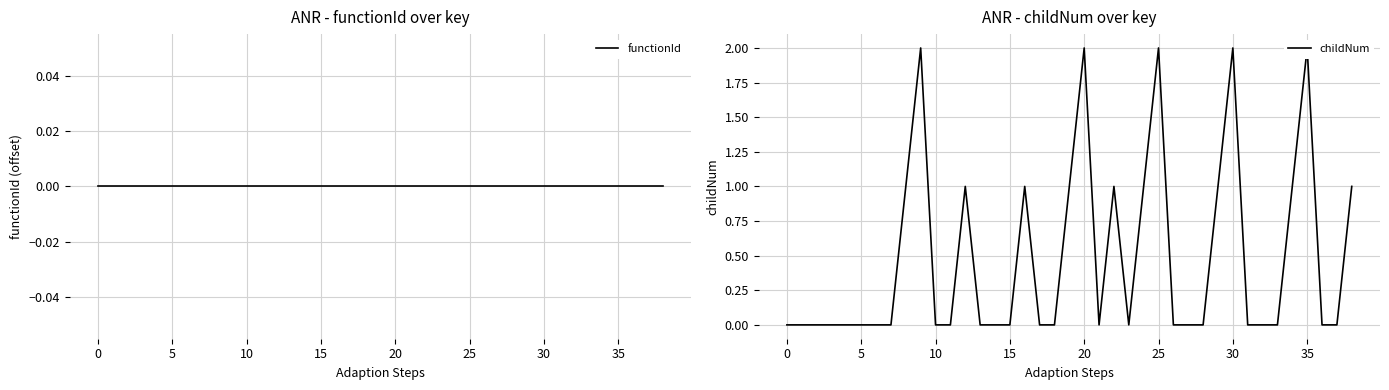

True or false: childNum and functionId intersect in this chart.

False